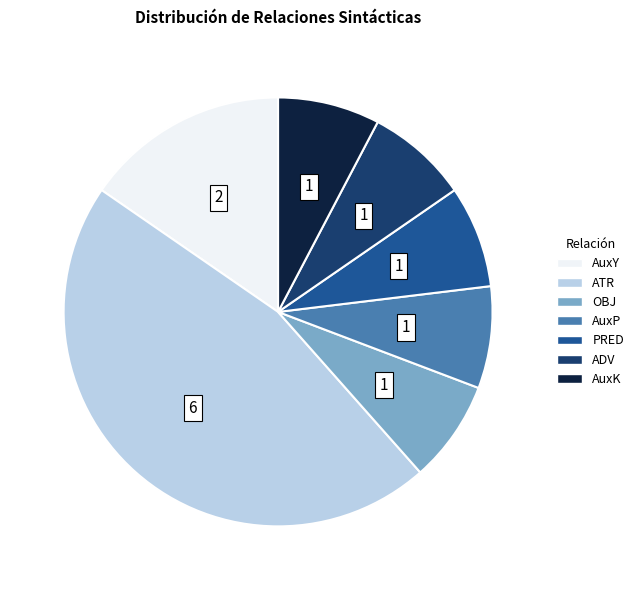

Count the number of slices in the pie.

7